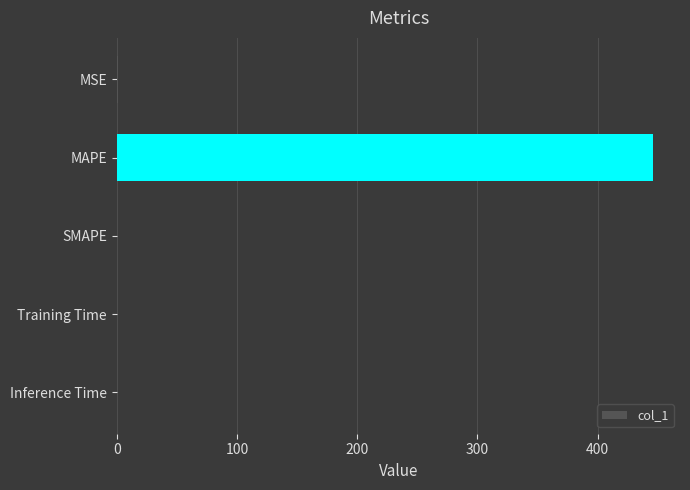

Are the bars horizontal?

Yes